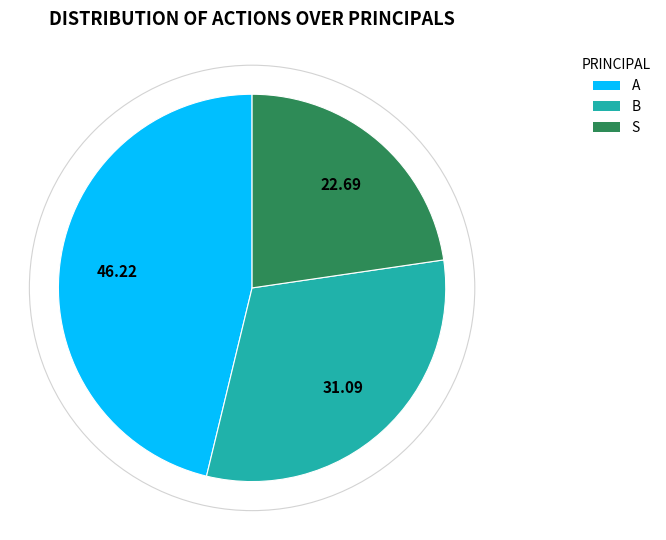

Rank the categories by value from highest to lowest.

A, B, S